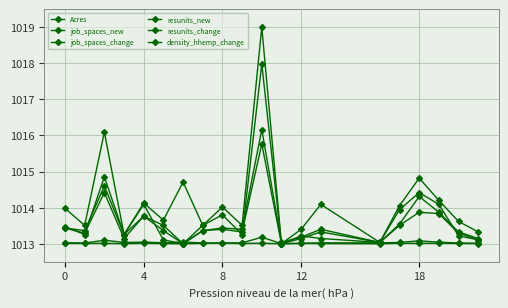

Count the number of categories in the chart.

20